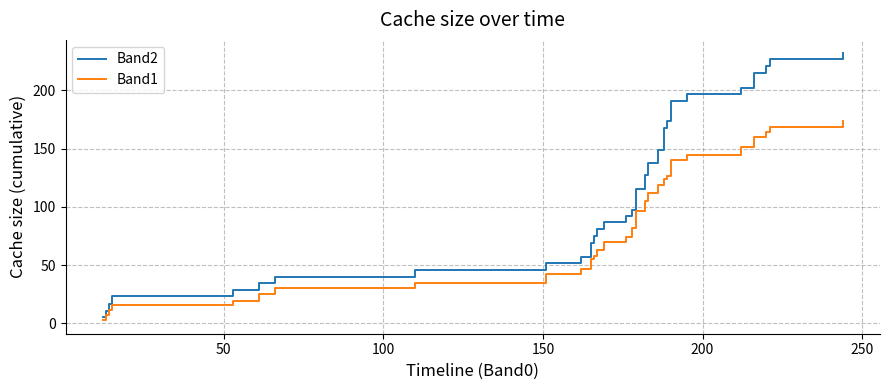

What is the sum of all Band2 values?

4734.7